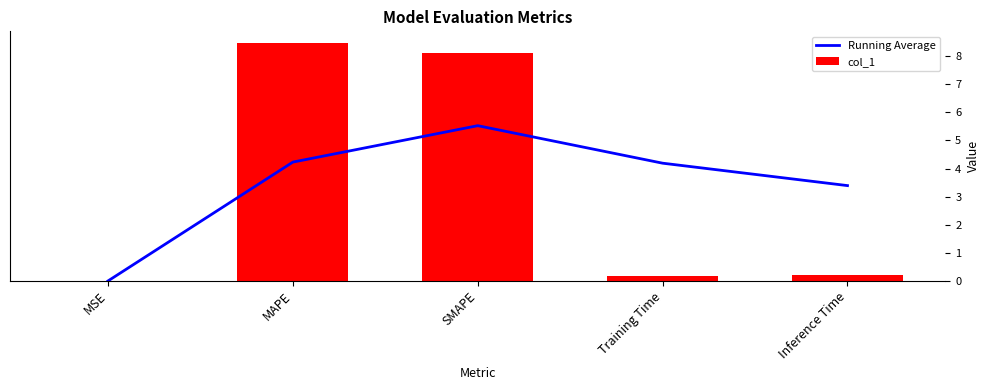

At which label does Running Average reach its minimum?

MSE